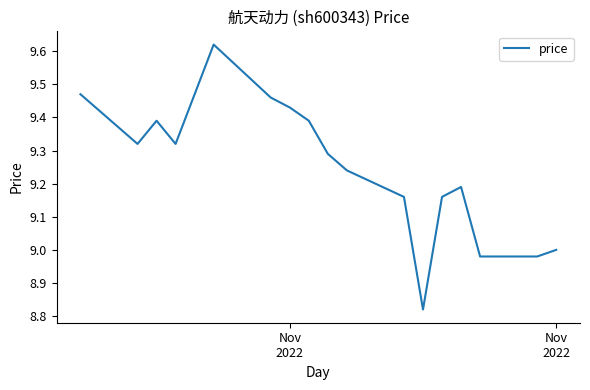

What is the difference between the maximum and minimum values?

0.8